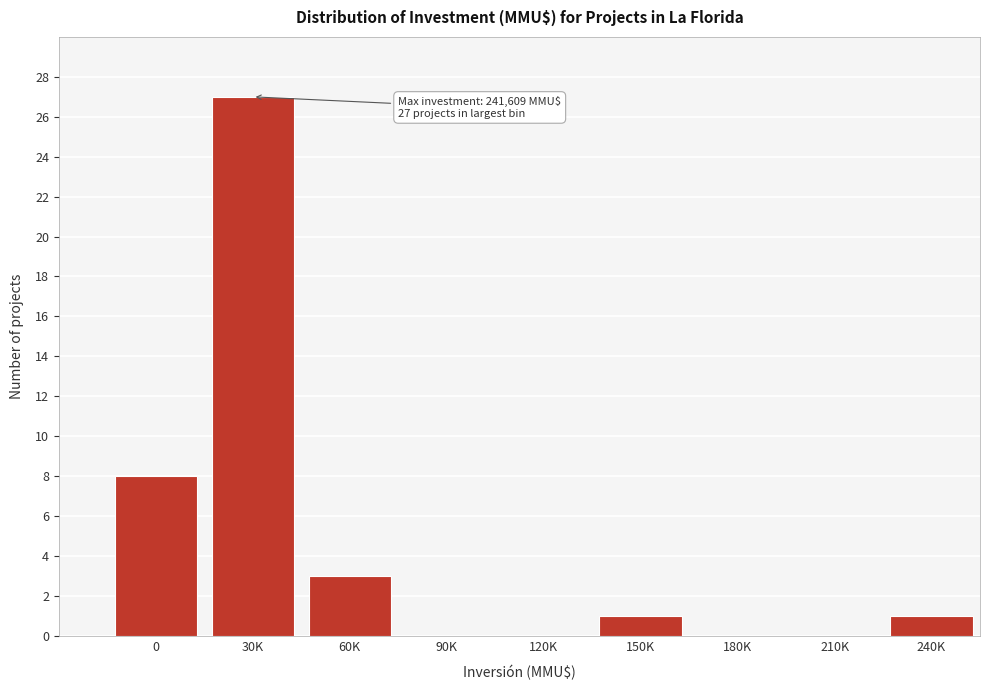

Reading left to right, extract all data points from this chart.

0=8	30K=27	60K=3	90K=0	120K=0	150K=1	180K=0	210K=0	240K=1